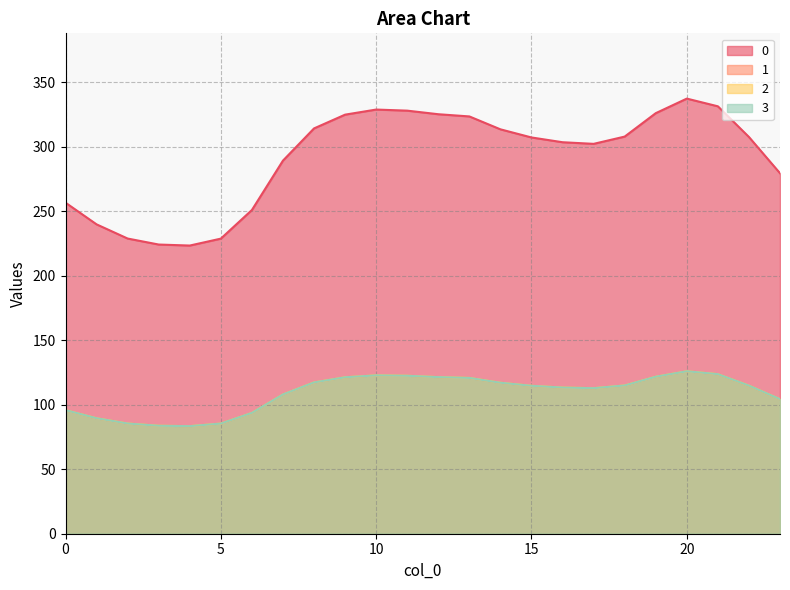

List the series in order of their peak value, highest first.

0, 1, 2, 3